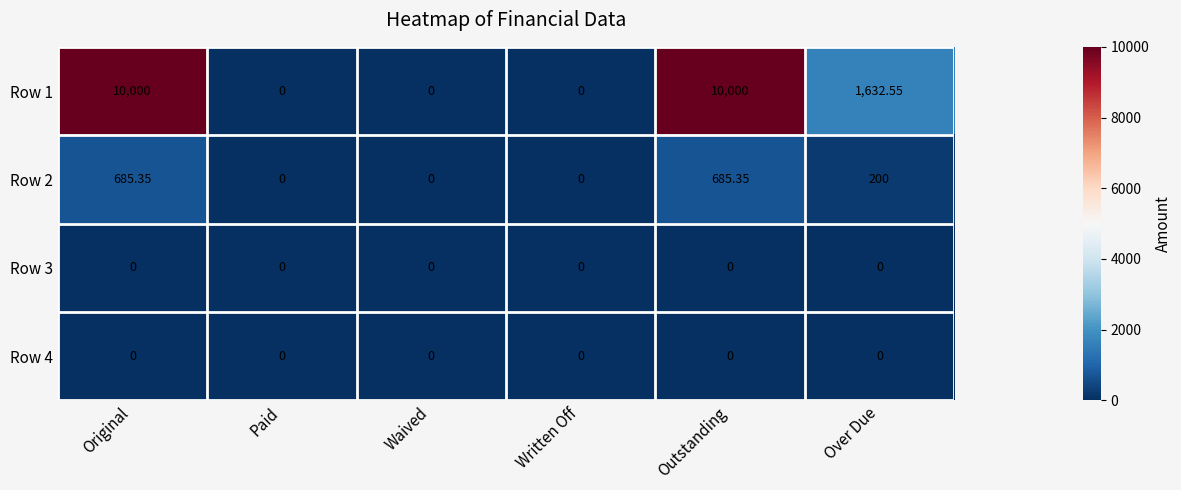

Where is Row 2 nearest to the value 342?

Over Due